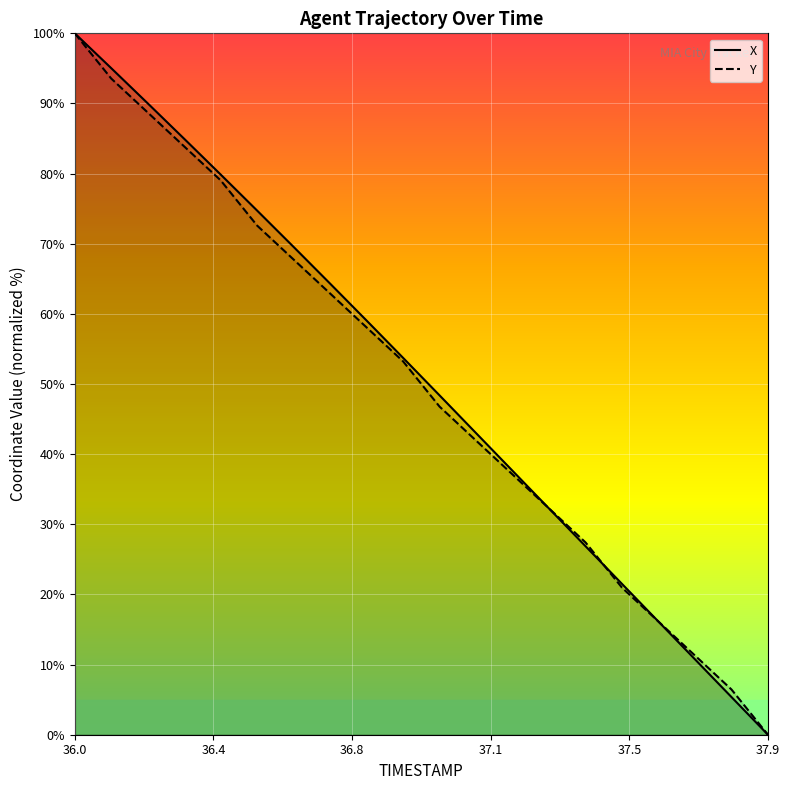

Reading left to right, extract all data points from this chart.

X: 100.0	95.0	90.0	85.0	79.9	74.7	69.5	64.3	59.0	53.7	48.4	43.0	37.6	32.2	26.9	21.5	16.1	10.8	5.4	0.0
Y: 100.0	93.5	88.7	83.9	79.0	72.6	67.7	62.9	58.1	53.2	46.8	41.9	37.1	32.3	27.4	21.0	16.1	11.3	6.5	0.0